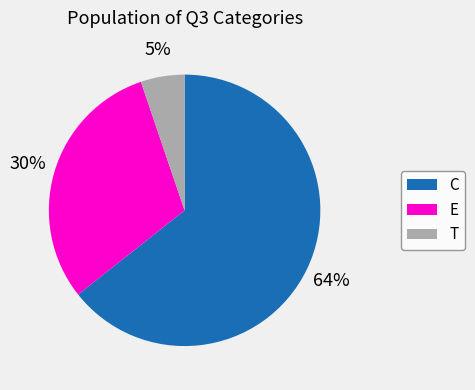

To the nearest percent, what portion does E represent?

30%